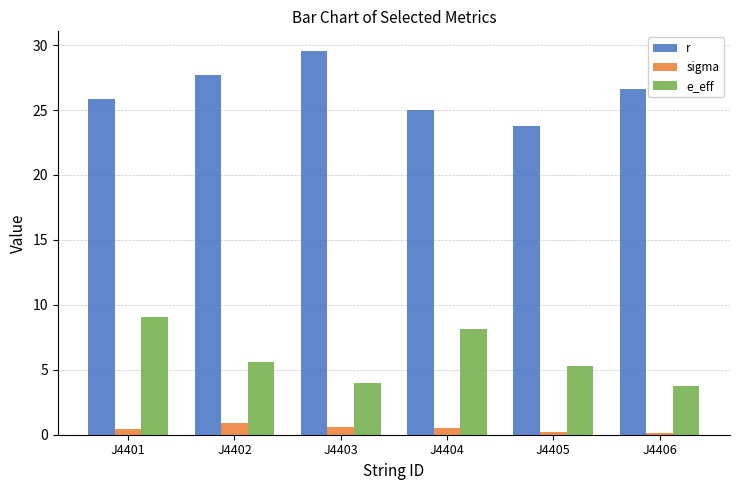

How many categories are shown in the chart?

6